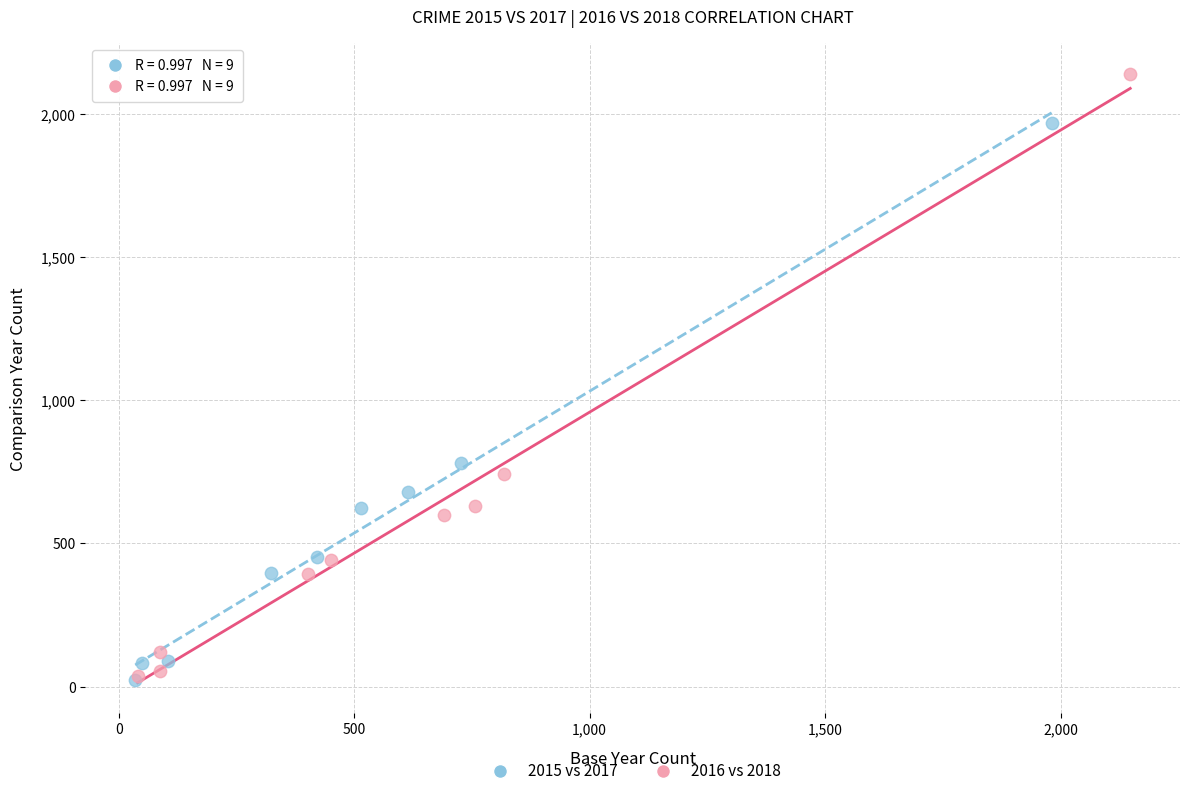

Which series has the widest spread of Y values?

2016 vs 2018